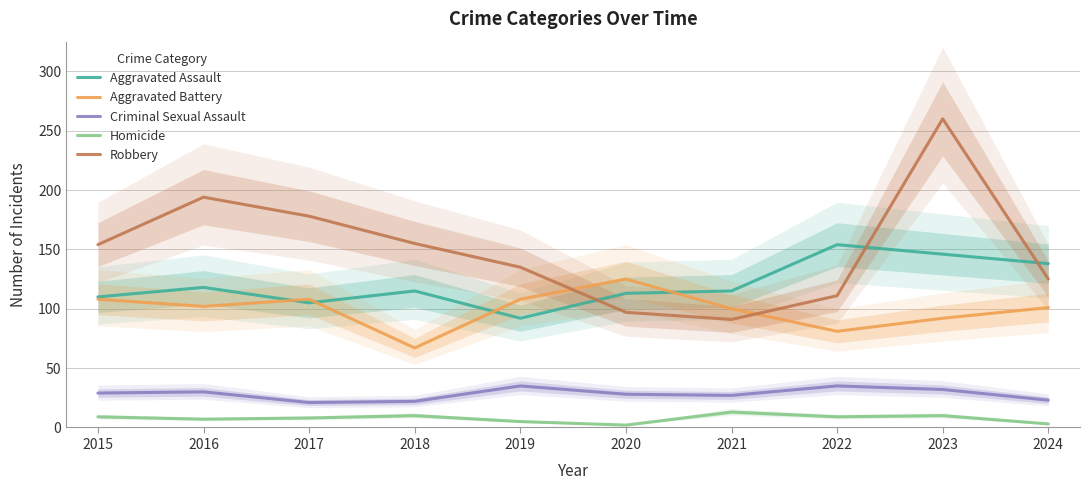

Where is the first local maximum for Robbery?

2016